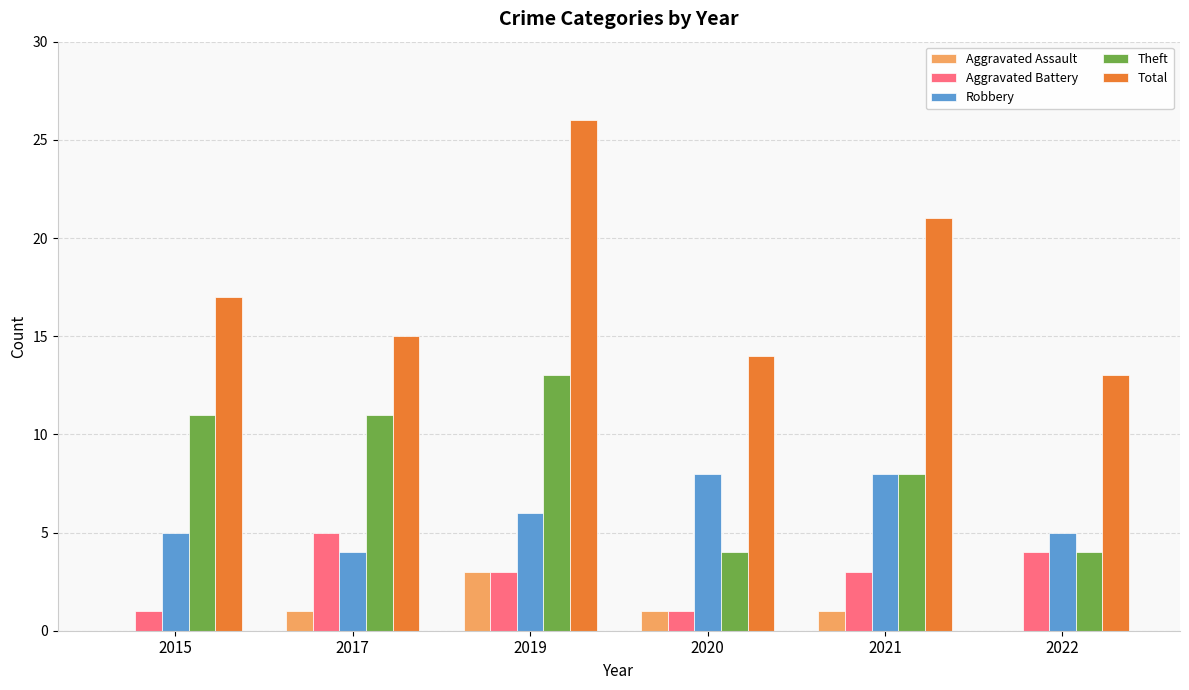

Reading right to left, extract all data points from this chart.

Aggravated Assault: 2022=0	2021=1	2020=1	2019=3	2017=1	2015=0
Aggravated Battery: 2022=4	2021=3	2020=1	2019=3	2017=5	2015=1
Robbery: 2022=5	2021=8	2020=8	2019=6	2017=4	2015=5
Theft: 2022=4	2021=8	2020=4	2019=13	2017=11	2015=11
Total: 2022=13	2021=21	2020=14	2019=26	2017=15	2015=17